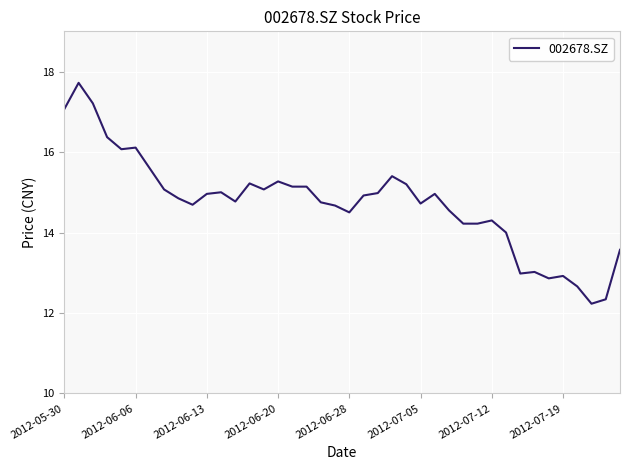

What is the difference between the maximum and minimum values?

5.5